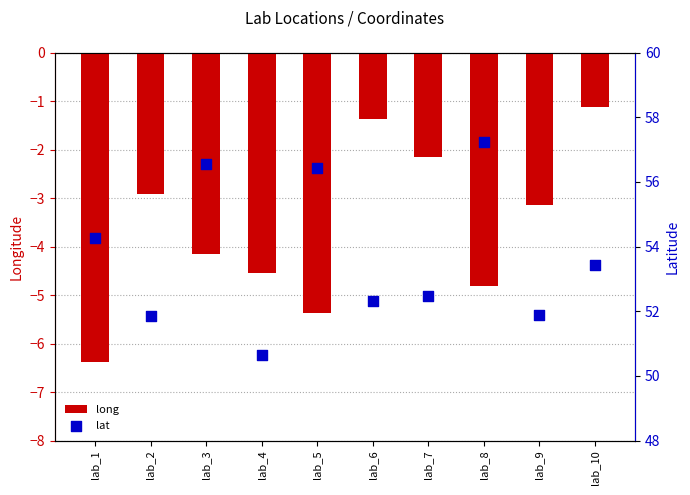

Which series has the largest total across all categories?

lat